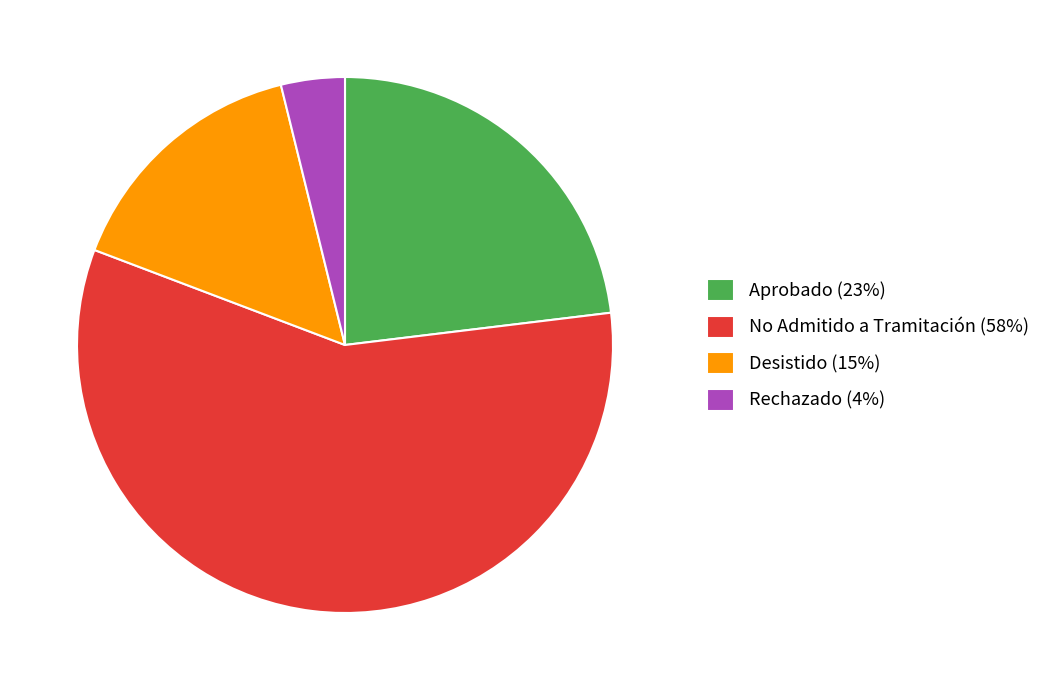

Do Aprobado (23%) and Desistido (15%) together represent more than half of the pie?

No